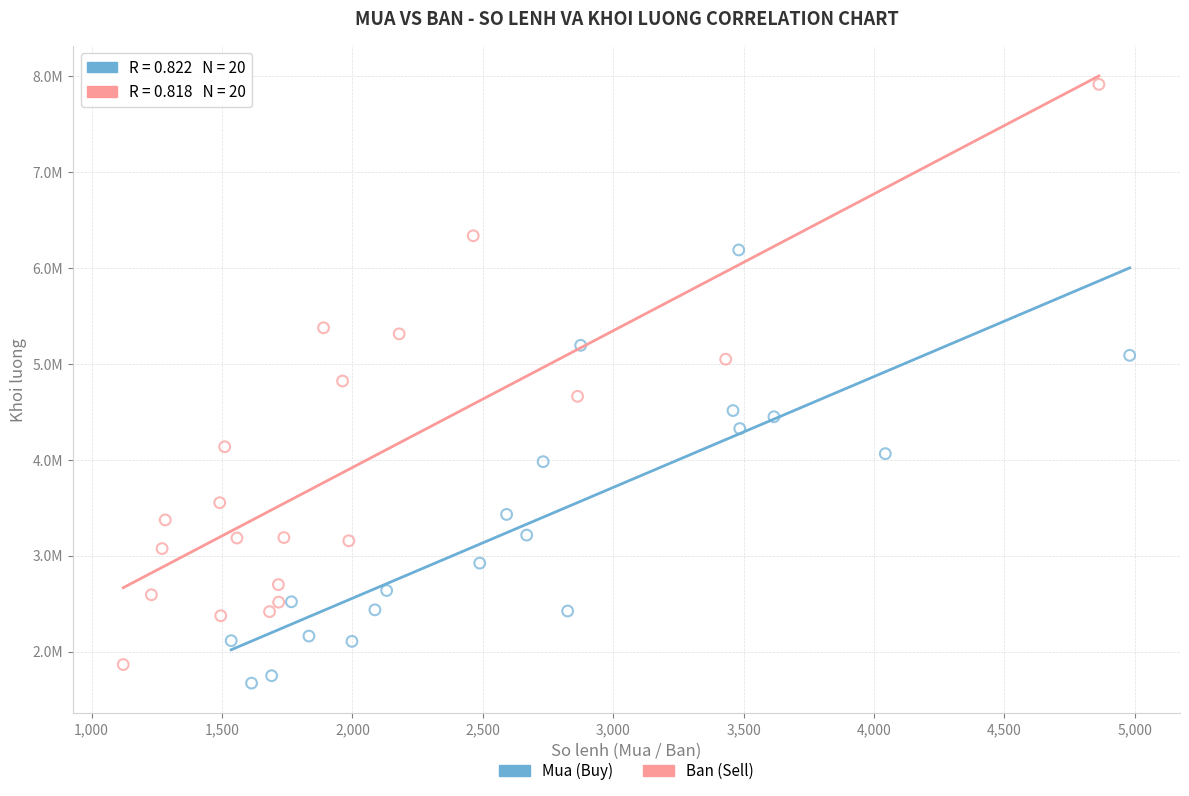

What are all the series names shown in the legend?

Mua (Buy), Ban (Sell)